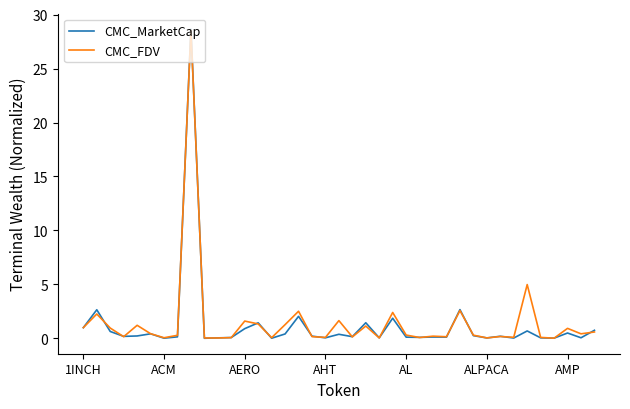

Which series has the widest spread of values?

CMC_MarketCap